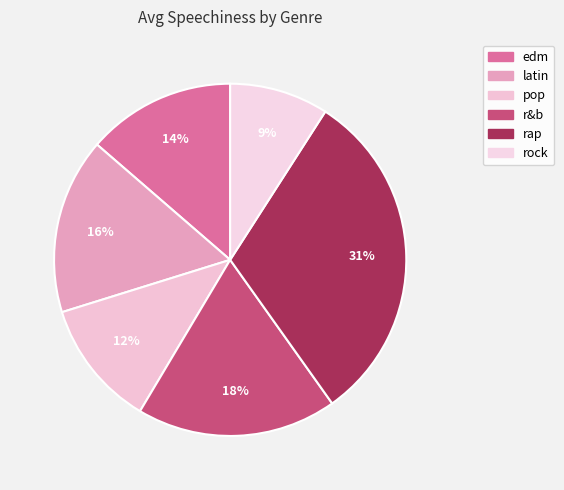

What is the smallest slice in the pie chart?

rock